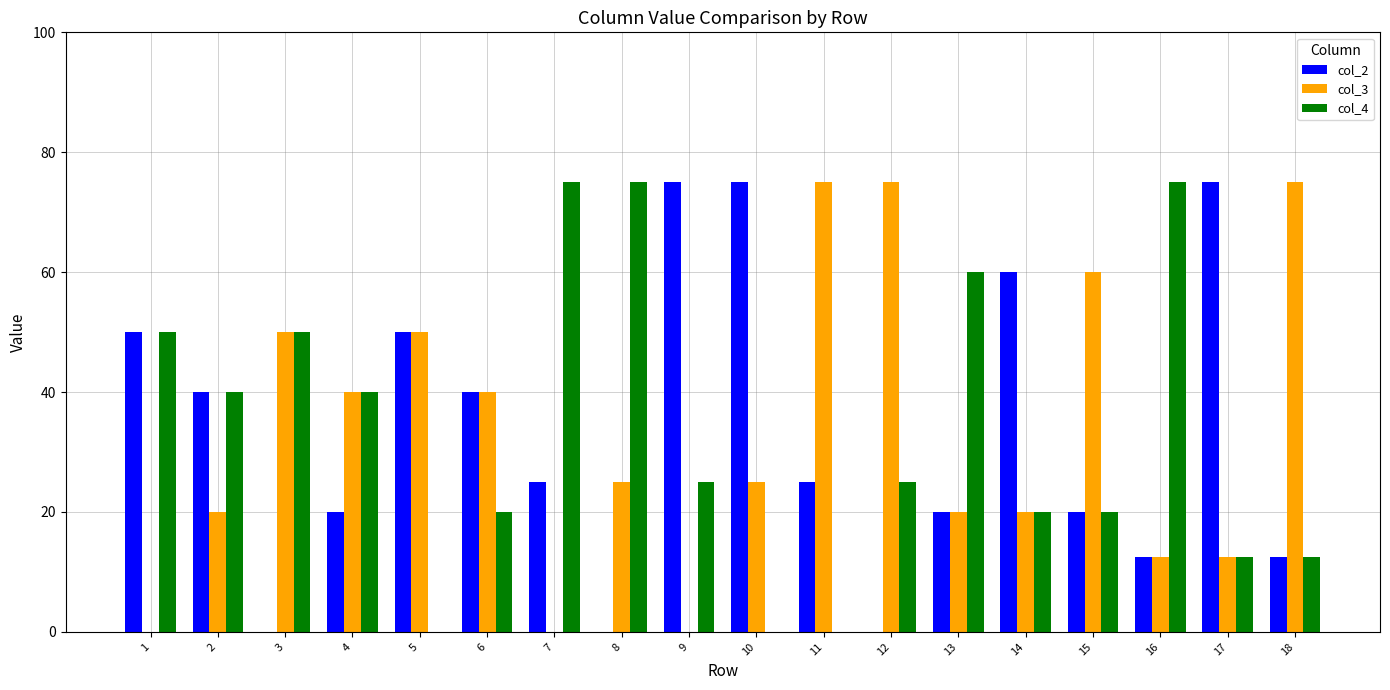

What is the maximum value shown in the chart?

75.0